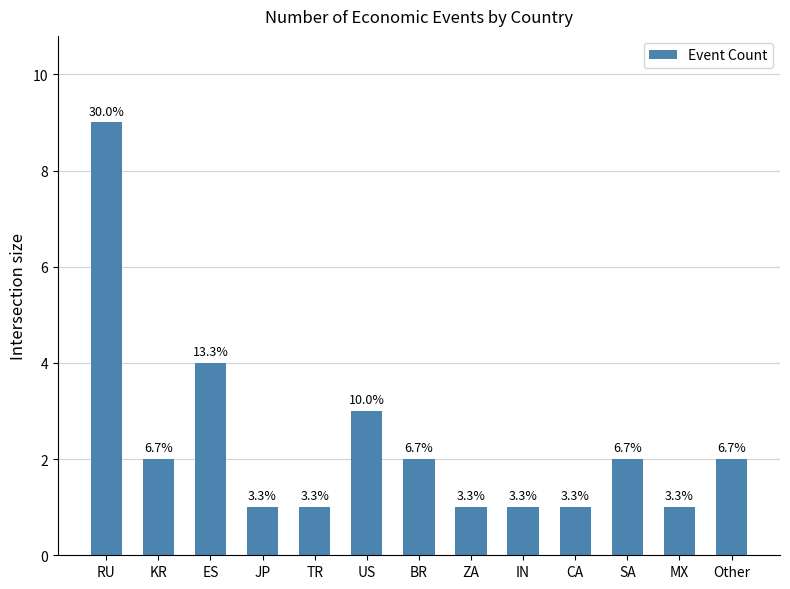

The chart shows a value of 2 at TR. True or false?

False